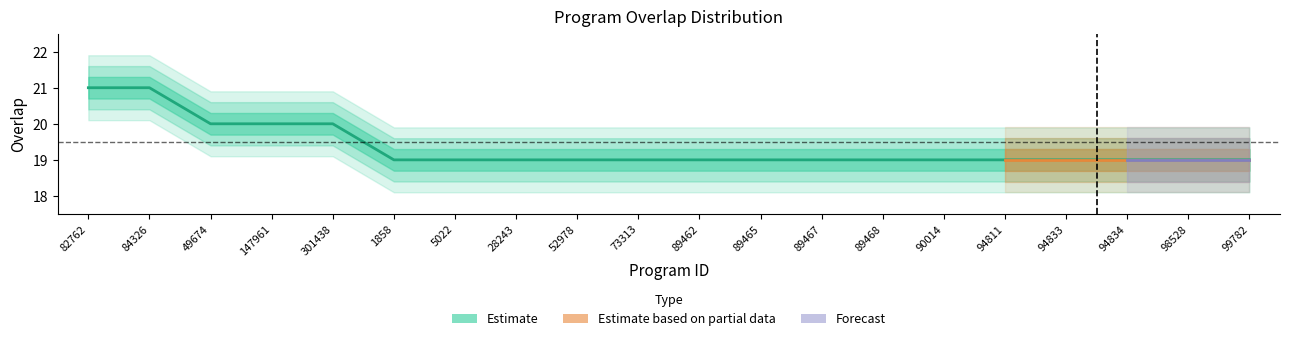

True or false: the data shows 19 at 73313.

True